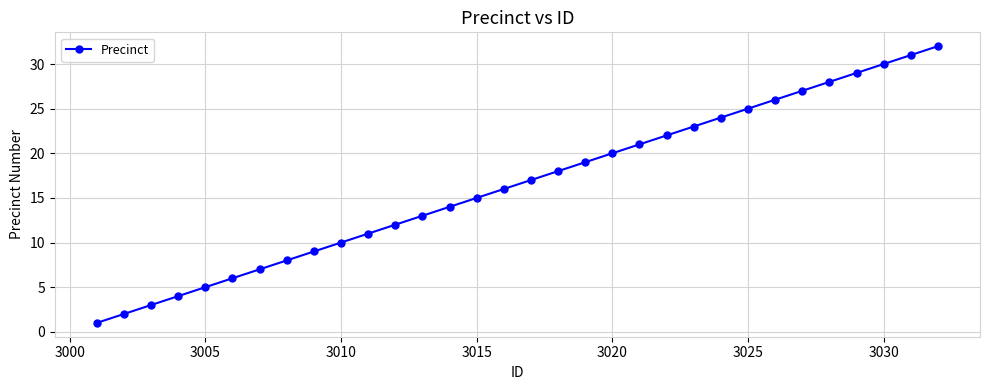

What is the difference between the maximum and minimum values?

31